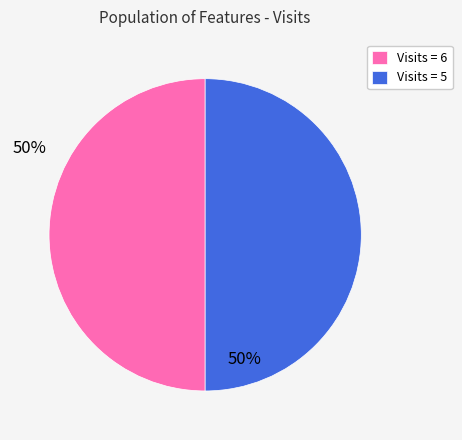

Is it true that Visits = 5 is 50% of the pie?

True